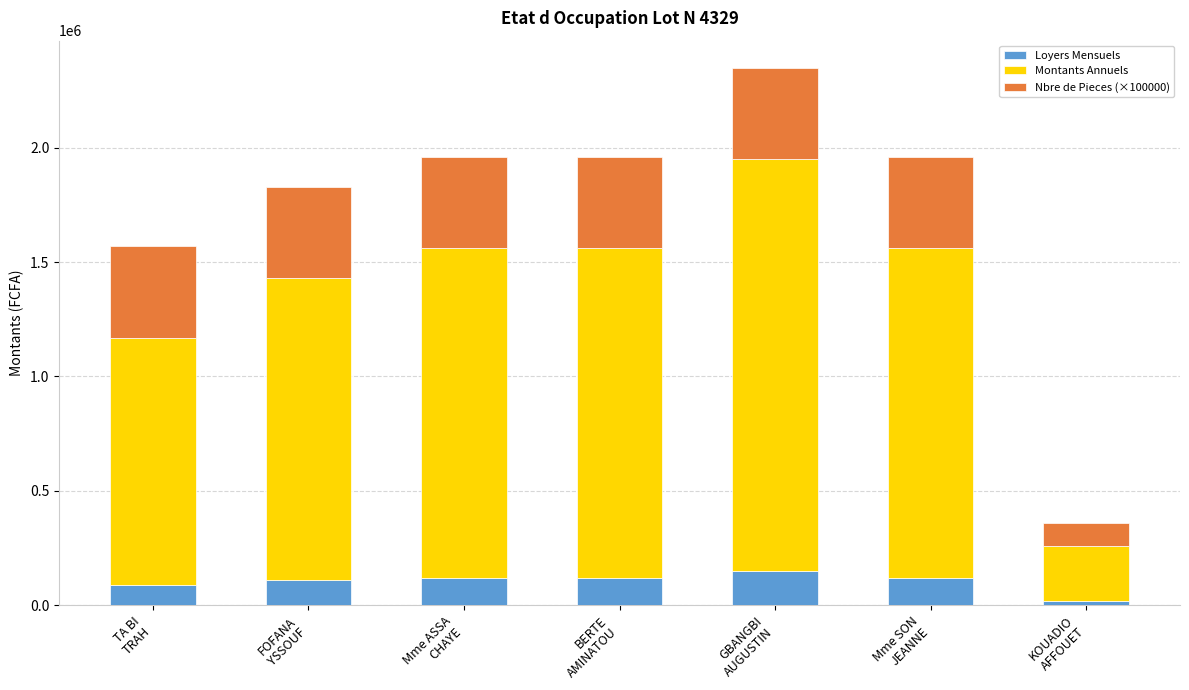

How many bars are there in total?

7